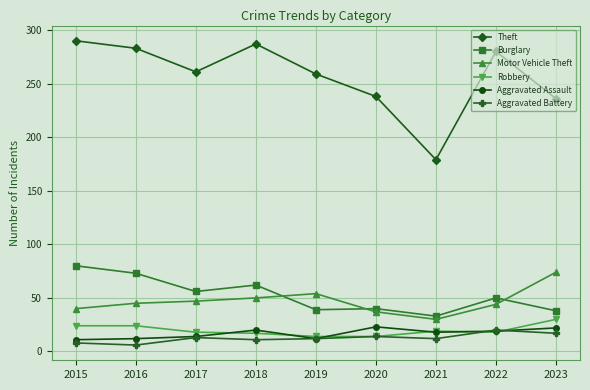

True or false: Robbery and Burglary cross at least once.

False